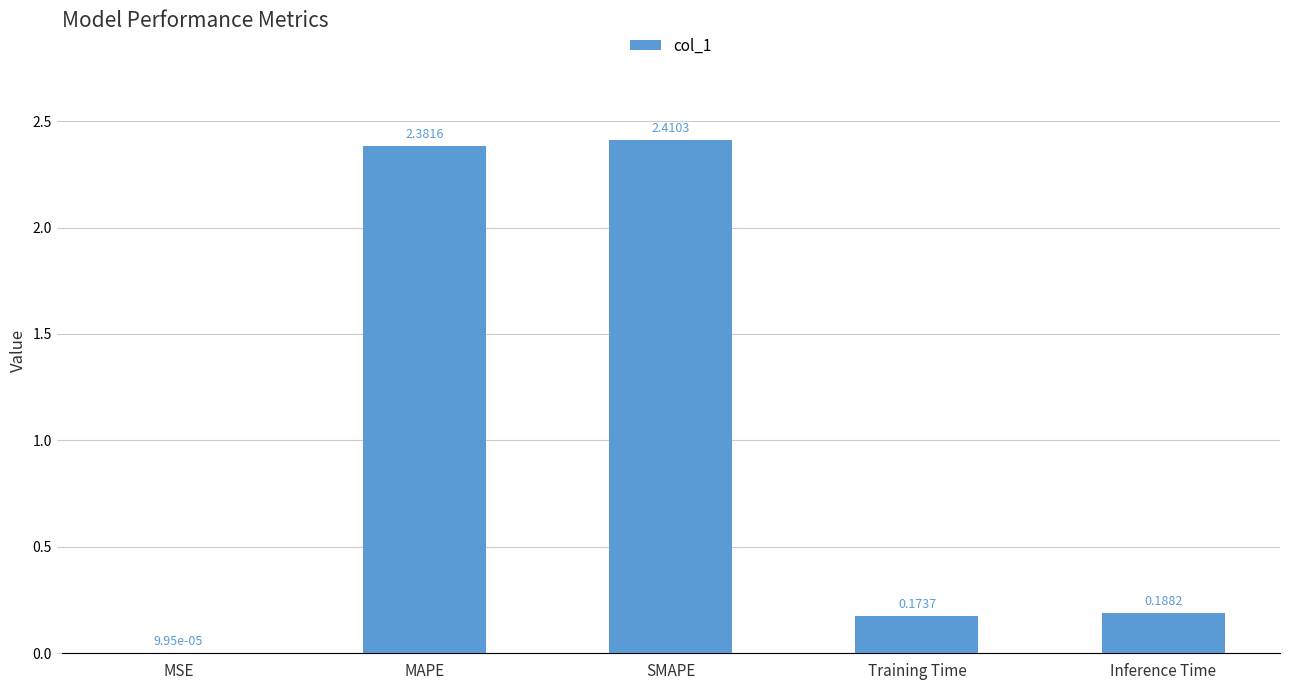

Are the bars grouped side by side (vs. stacked)?

No